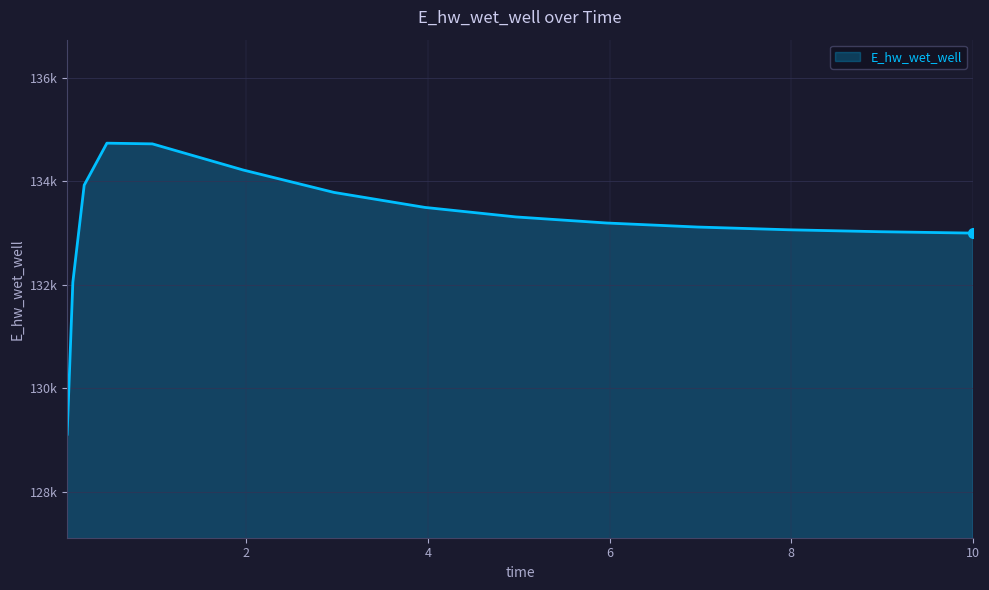

Does the chart display data point markers on the line(s)?

No